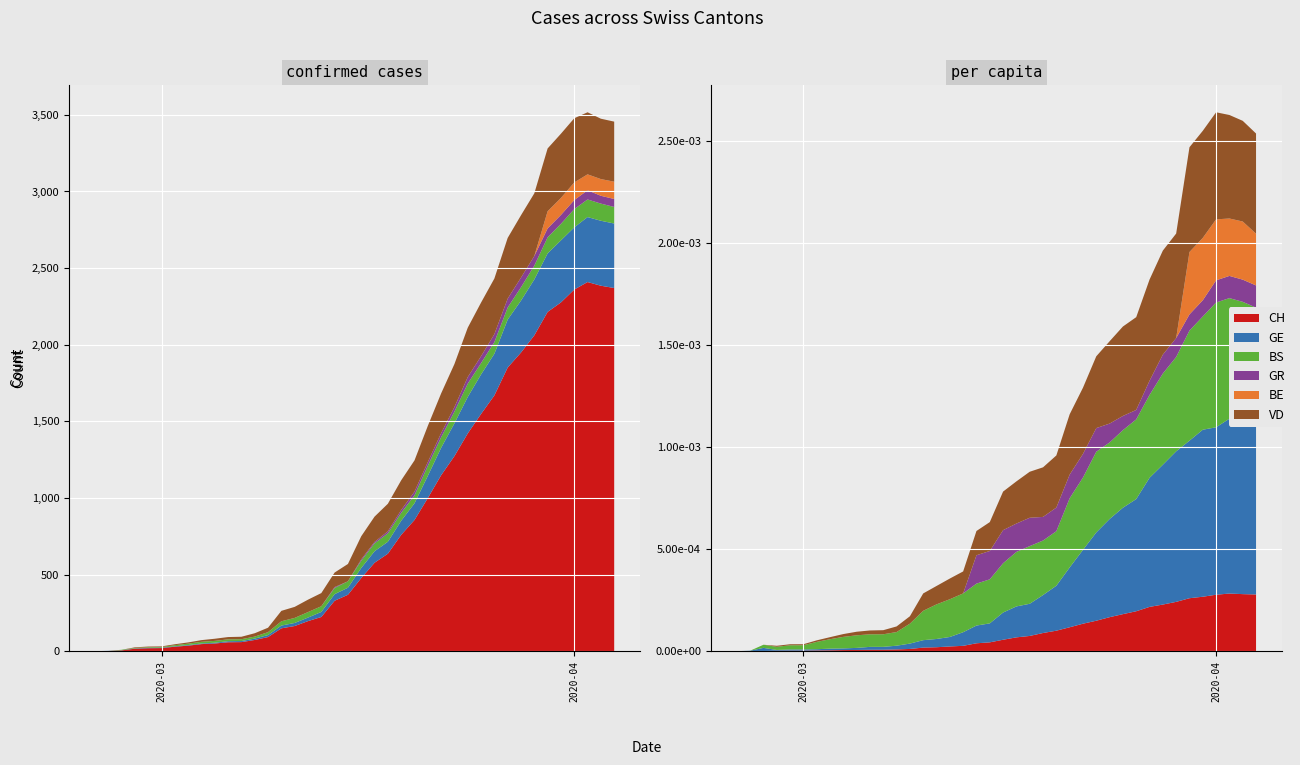

Reading left to right, transcribe all the data shown in this chart.

CH: 2020-02-25=0	2020-02-26=1	2020-02-27=5	2020-02-28=16	2020-02-29=19	2020-03-01=20	2020-03-02=29	2020-03-03=36	2020-03-04=46	2020-03-05=50	2020-03-06=58	2020-03-07=59	2020-03-08=73	2020-03-09=92	2020-03-10=149	2020-03-11=164	2020-03-12=196	2020-03-13=223	2020-03-14=329	2020-03-15=368	2020-03-16=477	2020-03-17=577	2020-03-18=636	2020-03-19=759	2020-03-20=856	2020-03-21=999	2020-03-22=1148	2020-03-23=1273	2020-03-24=1421	2020-03-25=1548	2020-03-26=1669	2020-03-27=1851	2020-03-28=1949	2020-03-29=2061	2020-03-30=2214	2020-03-31=2276	2020-04-01=2360	2020-04-02=2409	2020-04-03=2385	2020-04-04=2370
GE: 2020-02-25=0	2020-02-26=1	2020-02-27=1	2020-02-28=2	2020-02-29=3	2020-03-01=3	2020-03-02=3	2020-03-03=4	2020-03-04=4	2020-03-05=5	2020-03-06=7	2020-03-07=7	2020-03-08=9	2020-03-09=13	2020-03-10=18	2020-03-11=20	2020-03-12=23	2020-03-13=33	2020-03-14=43	2020-03-15=46	2020-03-16=66	2020-03-17=75	2020-03-18=78	2020-03-19=92	2020-03-20=109	2020-03-21=145	2020-03-22=179	2020-03-23=214	2020-03-24=238	2020-03-25=258	2020-03-26=272	2020-03-27=313	2020-03-28=339	2020-03-29=365	2020-03-30=382	2020-03-31=405	2020-04-01=406	2020-04-02=424	2020-04-03=424	2020-04-04=421
BS: 2020-02-25=0	2020-02-26=0	2020-02-27=3	2020-02-28=3	2020-02-29=4	2020-03-01=4	2020-03-02=7	2020-03-03=9	2020-03-04=11	2020-03-05=12	2020-03-06=12	2020-03-07=12	2020-03-08=13	2020-03-09=19	2020-03-10=28	2020-03-11=33	2020-03-12=36	2020-03-13=37	2020-03-14=40	2020-03-15=42	2020-03-16=47	2020-03-17=52	2020-03-18=55	2020-03-19=52	2020-03-20=52	2020-03-21=66	2020-03-22=69	2020-03-23=77	2020-03-24=87	2020-03-25=74	2020-03-26=76	2020-03-27=79	2020-03-28=87	2020-03-29=90	2020-03-30=105	2020-03-31=108	2020-04-01=119	2020-04-02=115	2020-04-03=112	2020-04-04=108
GR: 2020-02-25=0	2020-02-26=0	2020-02-27=0	2020-02-28=0	2020-02-29=0	2020-03-01=0	2020-03-02=0	2020-03-03=0	2020-03-04=0	2020-03-05=0	2020-03-06=0	2020-03-07=0	2020-03-08=0	2020-03-09=0	2020-03-10=0	2020-03-11=0	2020-03-12=0	2020-03-13=0	2020-03-14=6	2020-03-15=0	2020-03-16=9	2020-03-17=9	2020-03-18=13	2020-03-19=18	2020-03-20=24	2020-03-21=24	2020-03-22=27	2020-03-23=29	2020-03-24=43	2020-03-25=45	2020-03-26=52	2020-03-27=58	2020-03-28=63	2020-03-29=63	2020-03-30=58	2020-03-31=58	2020-04-01=59	2020-04-02=60	2020-04-03=51	2020-04-04=52
BE: 2020-02-25=0	2020-02-26=0	2020-02-27=0	2020-02-28=0	2020-02-29=0	2020-03-01=0	2020-03-02=0	2020-03-03=0	2020-03-04=0	2020-03-05=0	2020-03-06=0	2020-03-07=0	2020-03-08=0	2020-03-09=0	2020-03-10=0	2020-03-11=0	2020-03-12=0	2020-03-13=0	2020-03-14=0	2020-03-15=0	2020-03-16=0	2020-03-17=0	2020-03-18=0	2020-03-19=0	2020-03-20=0	2020-03-21=0	2020-03-22=0	2020-03-23=0	2020-03-24=0	2020-03-25=0	2020-03-26=0	2020-03-27=0	2020-03-28=0	2020-03-29=0	2020-03-30=112	2020-03-31=111	2020-04-01=115	2020-04-02=104	2020-04-03=109	2020-04-04=113
VD: 2020-02-25=0	2020-02-26=0	2020-02-27=0	2020-02-28=4	2020-02-29=4	2020-03-01=4	2020-03-02=6	2020-03-03=8	2020-03-04=11	2020-03-05=14	2020-03-06=15	2020-03-07=16	2020-03-08=22	2020-03-09=29	2020-03-10=68	2020-03-11=72	2020-03-12=81	2020-03-13=86	2020-03-14=95	2020-03-15=113	2020-03-16=151	2020-03-17=165	2020-03-18=180	2020-03-19=194	2020-03-20=204	2020-03-21=236	2020-03-22=259	2020-03-23=281	2020-03-24=322	2020-03-25=350	2020-03-26=363	2020-03-27=396	2020-03-28=407	2020-03-29=409	2020-03-30=410	2020-03-31=419	2020-04-01=419	2020-04-02=405	2020-04-03=394	2020-04-04=392